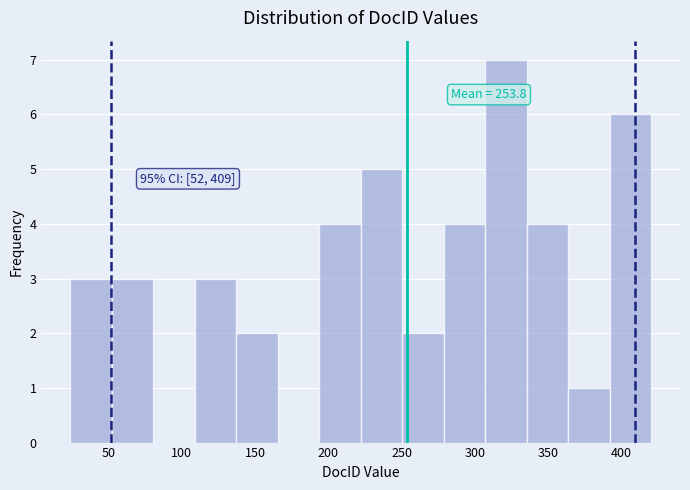

Over which range of the x-axis is the bar tallest?

305 to 335